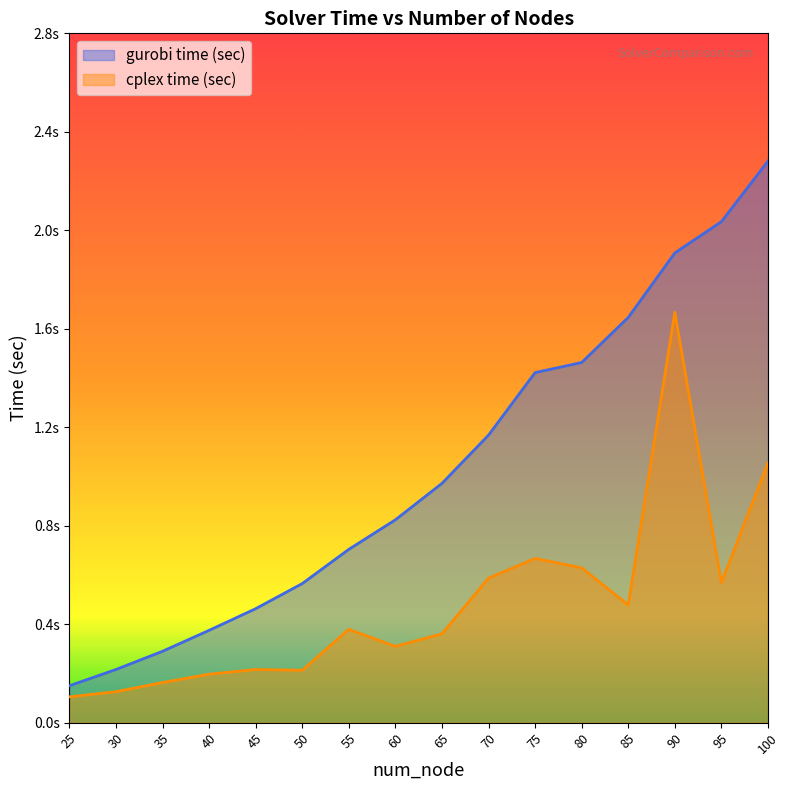

List the series in order of their peak value, lowest first.

cplex time (sec), gurobi time (sec)